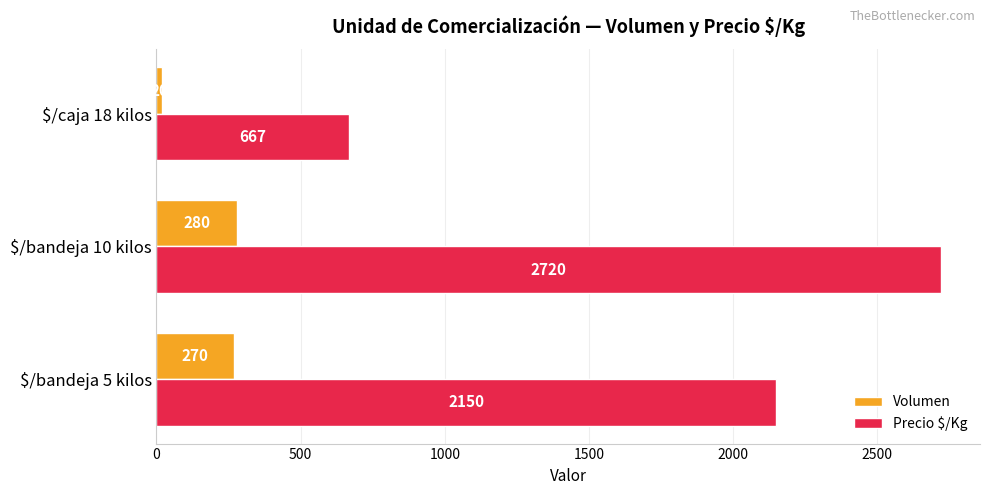

What value does the Volumen series have at $/bandeja 5 kilos, to the nearest 5?

270